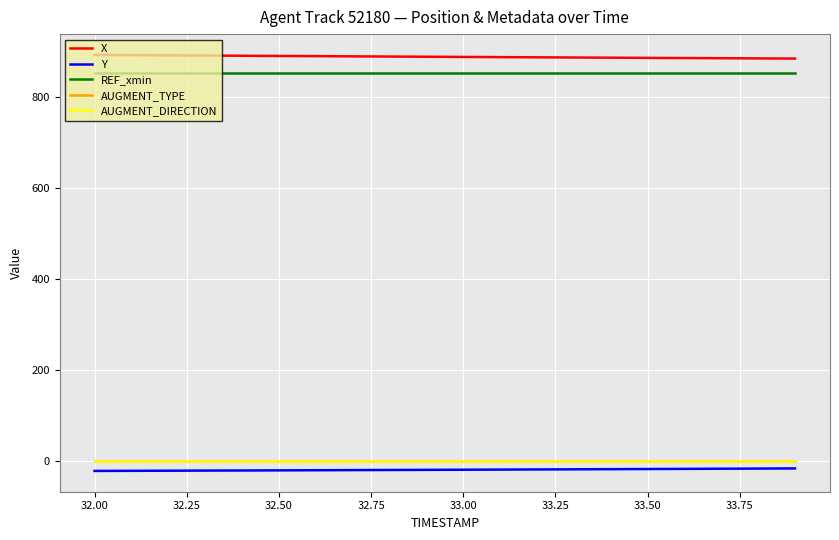

What is the sum of all X values?

17782.5